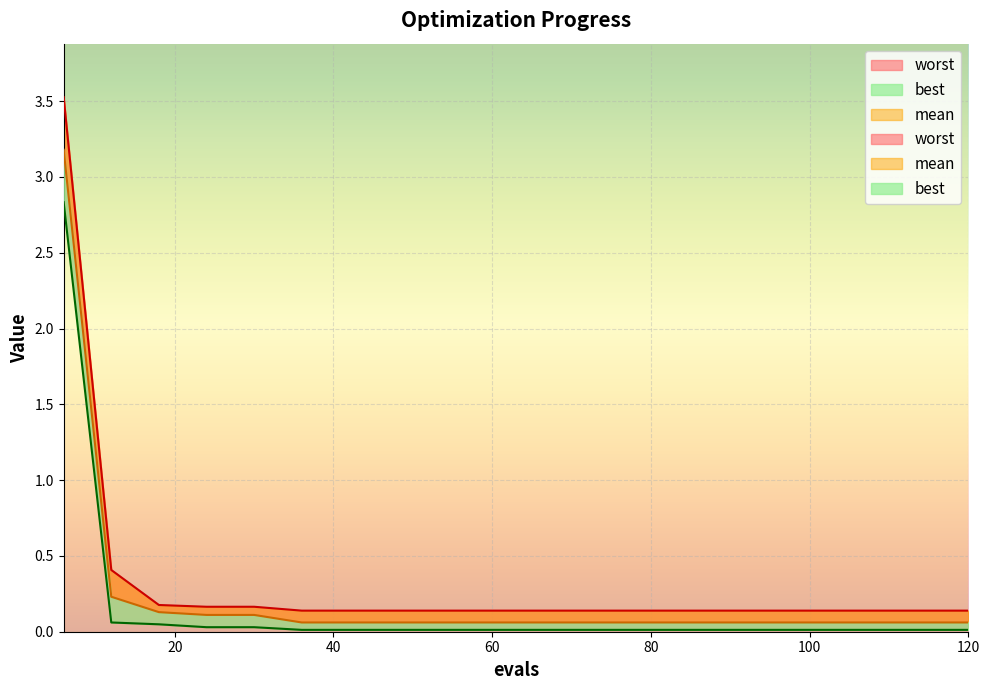

What is the minimum value for mean?

0.1